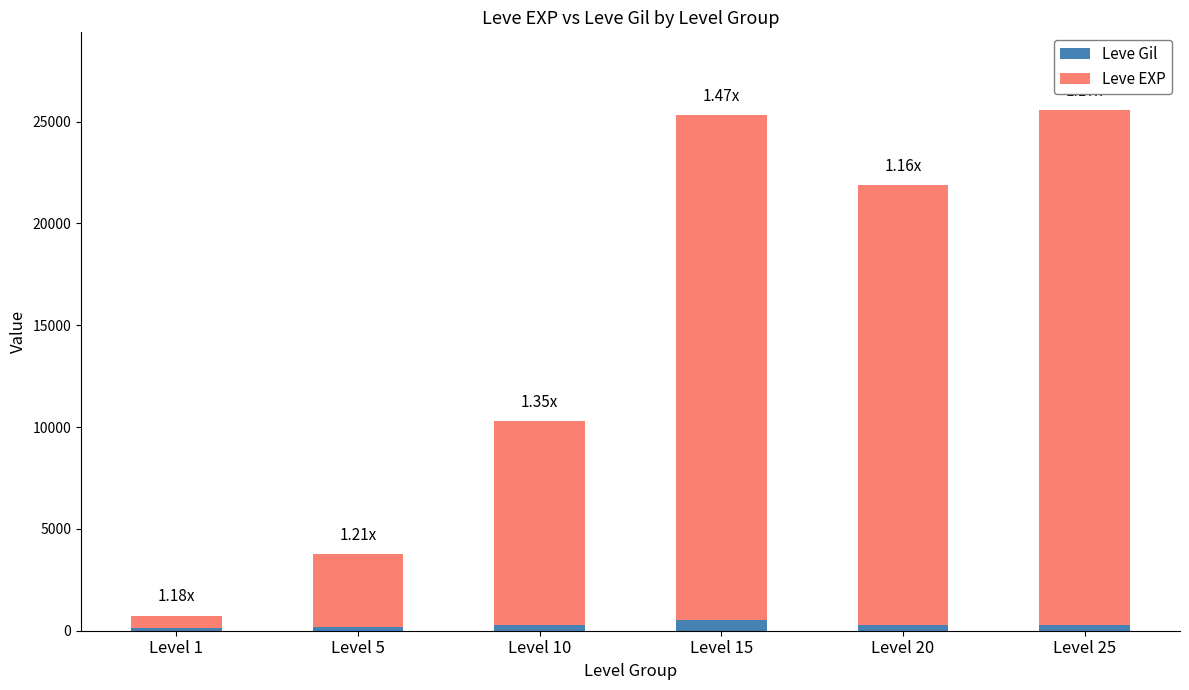

What is the sum of all Leve Gil values?

1686